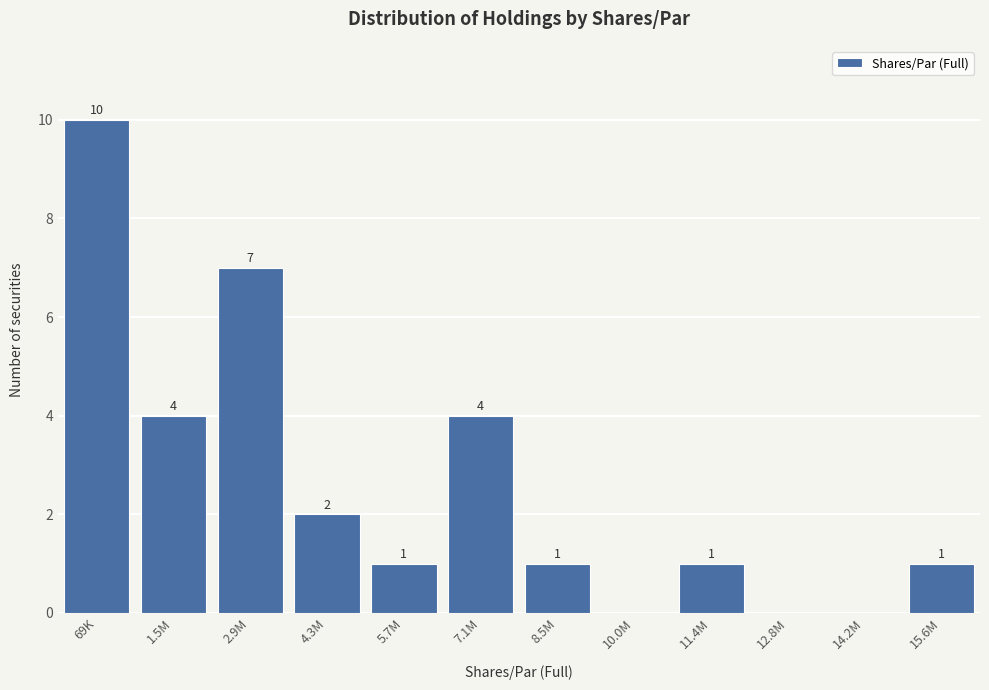

Reading left to right, transcribe all the data shown in this chart.

69K=10	1.5M=4	2.9M=7	4.3M=2	5.7M=1	7.1M=4	8.5M=1	10.0M=0	11.4M=1	12.8M=0	14.2M=0	15.6M=1